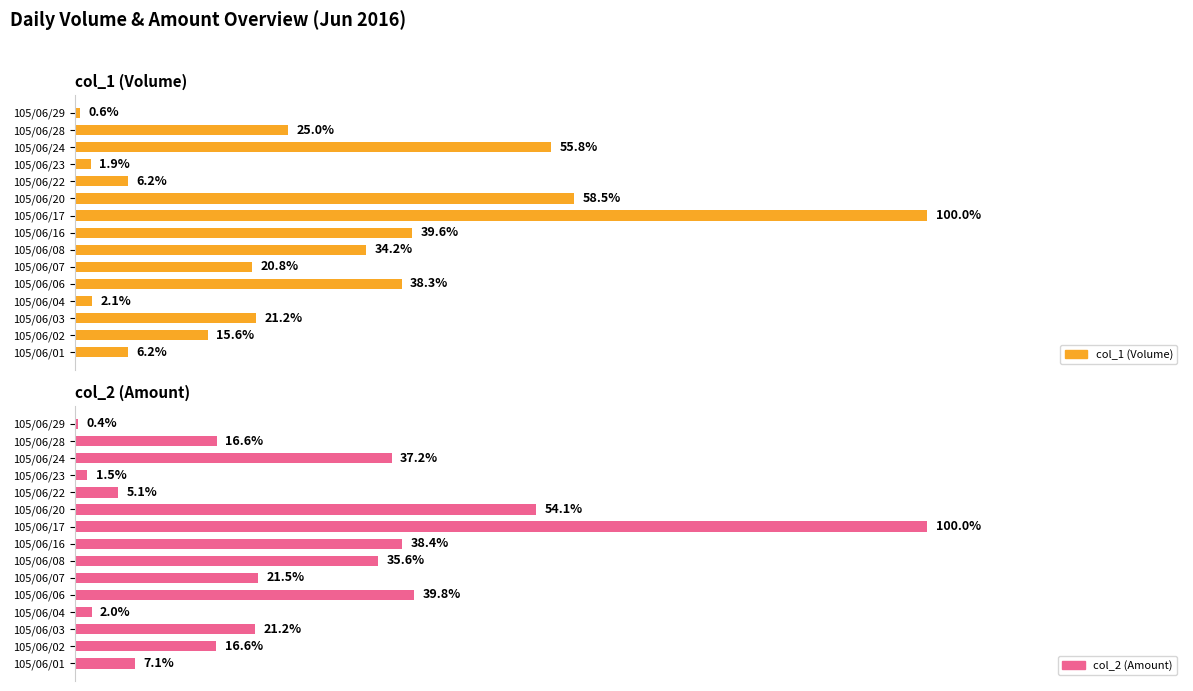

List the series in order of their peak value, lowest first.

col_2 (Amount), col_1 (Volume)